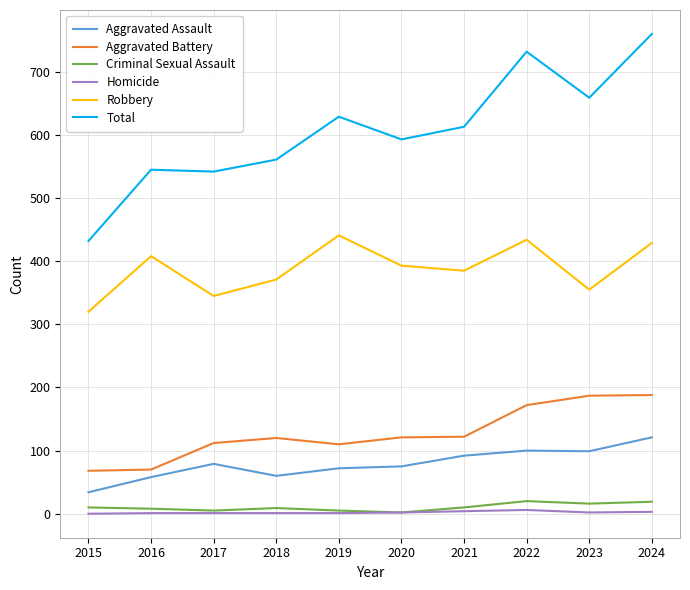

Which series has the largest total across all categories?

Total